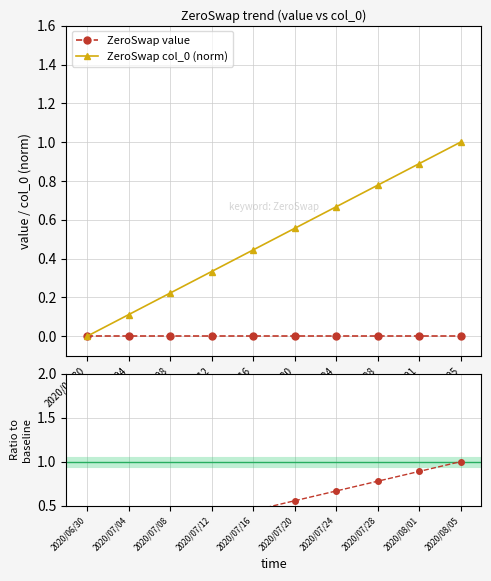

True or false: ZeroSwap col_0 (norm) and Ratio to baseline intersect in this chart.

False